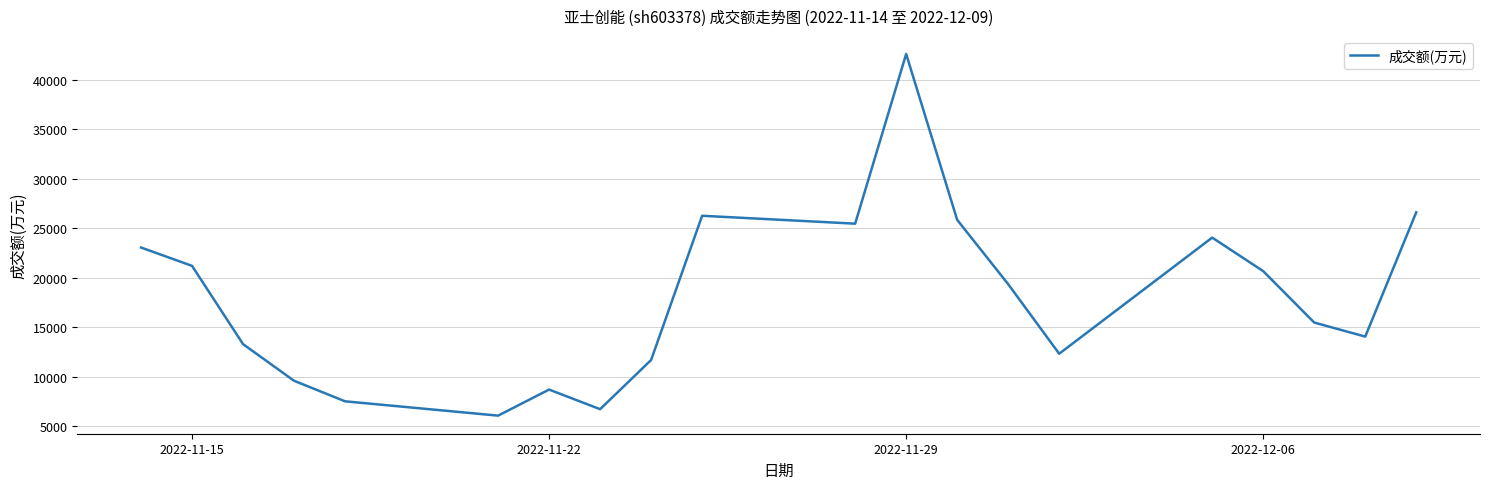

What is the greatest value displayed?

42606